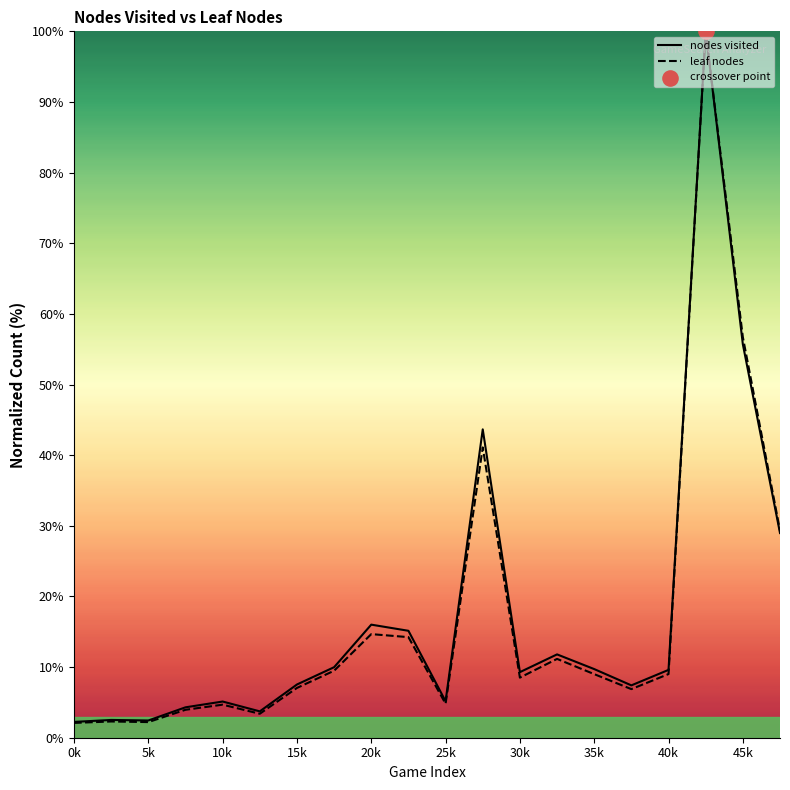

What is the total value across all series at 15k?

14.6